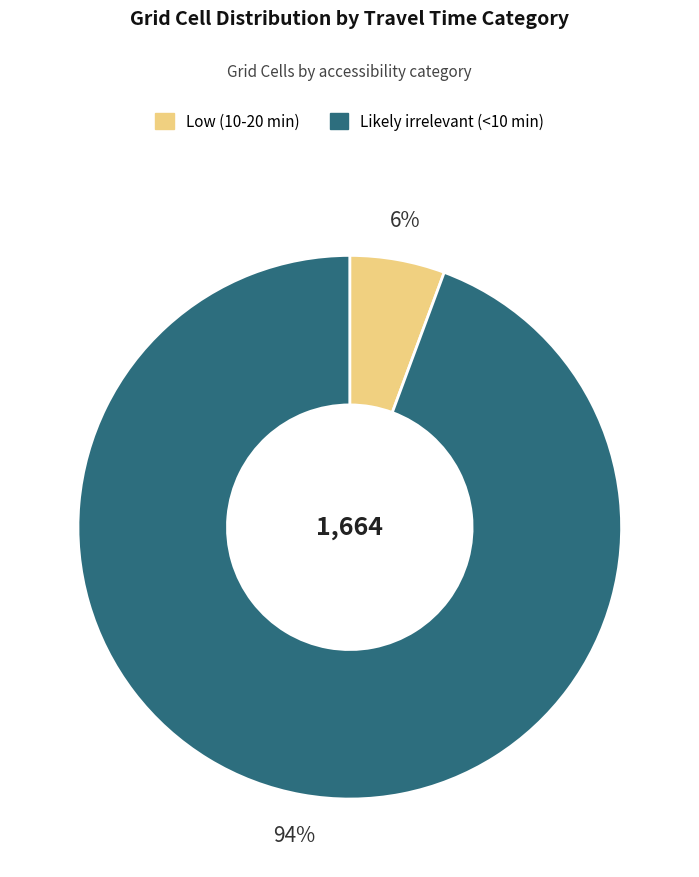

Between Low (10-20 min) and Likely irrelevant (<10 min), which is larger?

Likely irrelevant (<10 min)